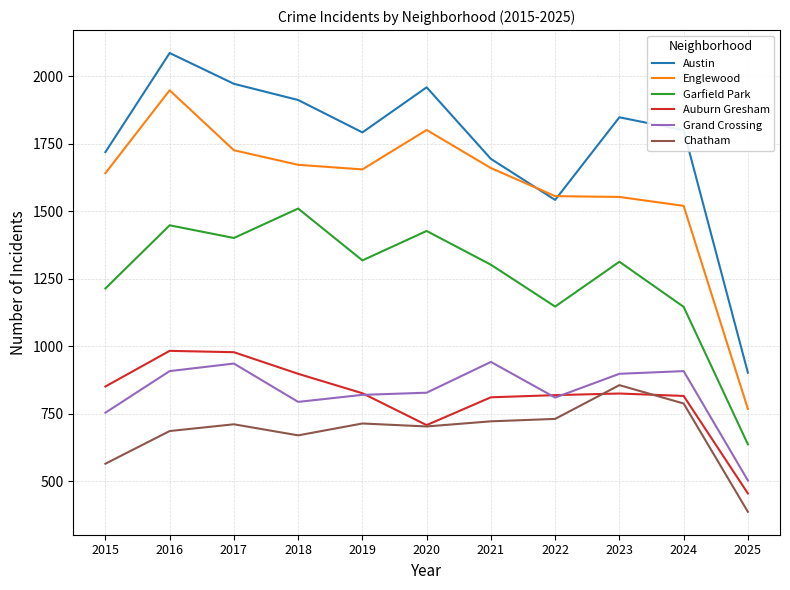

The value of Austin at 2022 is 761. True or false?

False